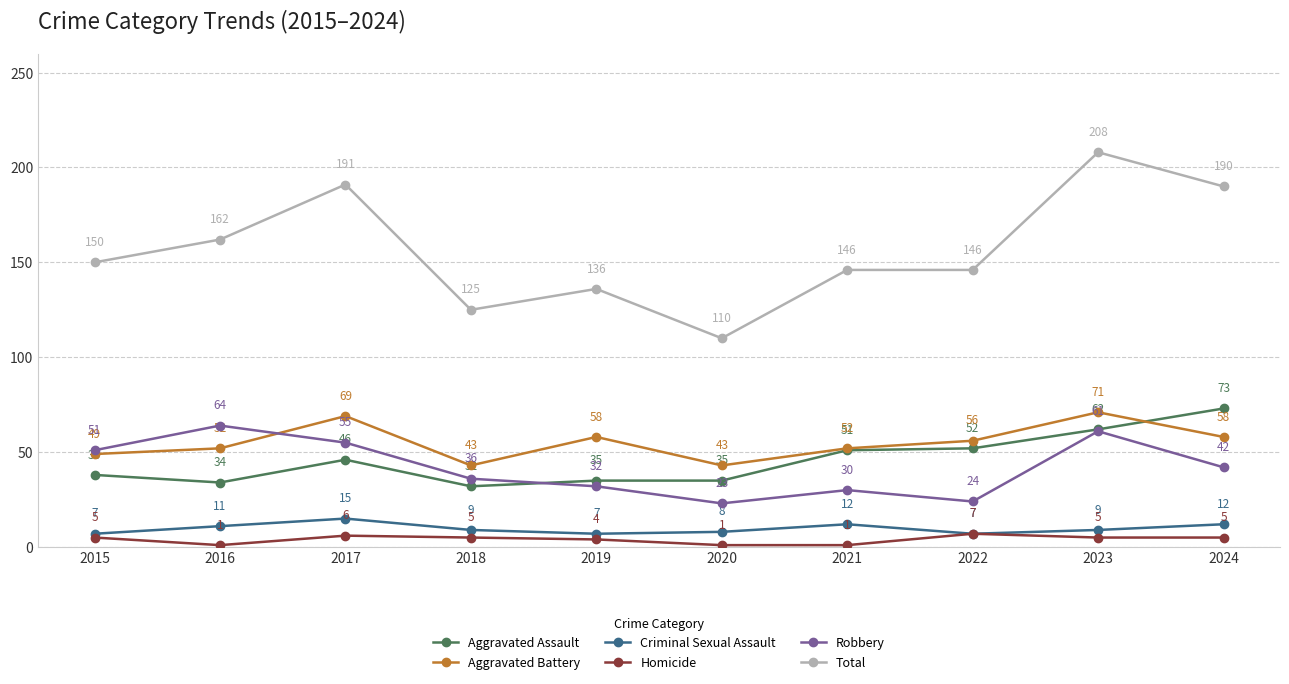

Where is the first local minimum for Homicide?

2016